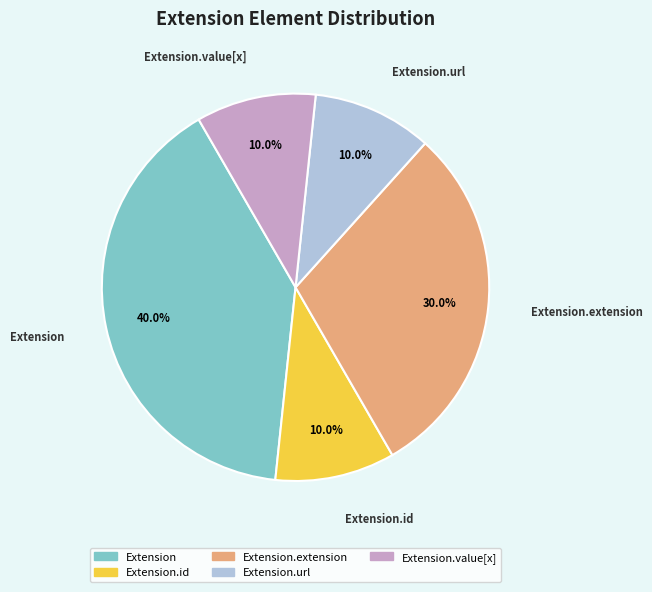

Is there a majority slice in this chart?

No